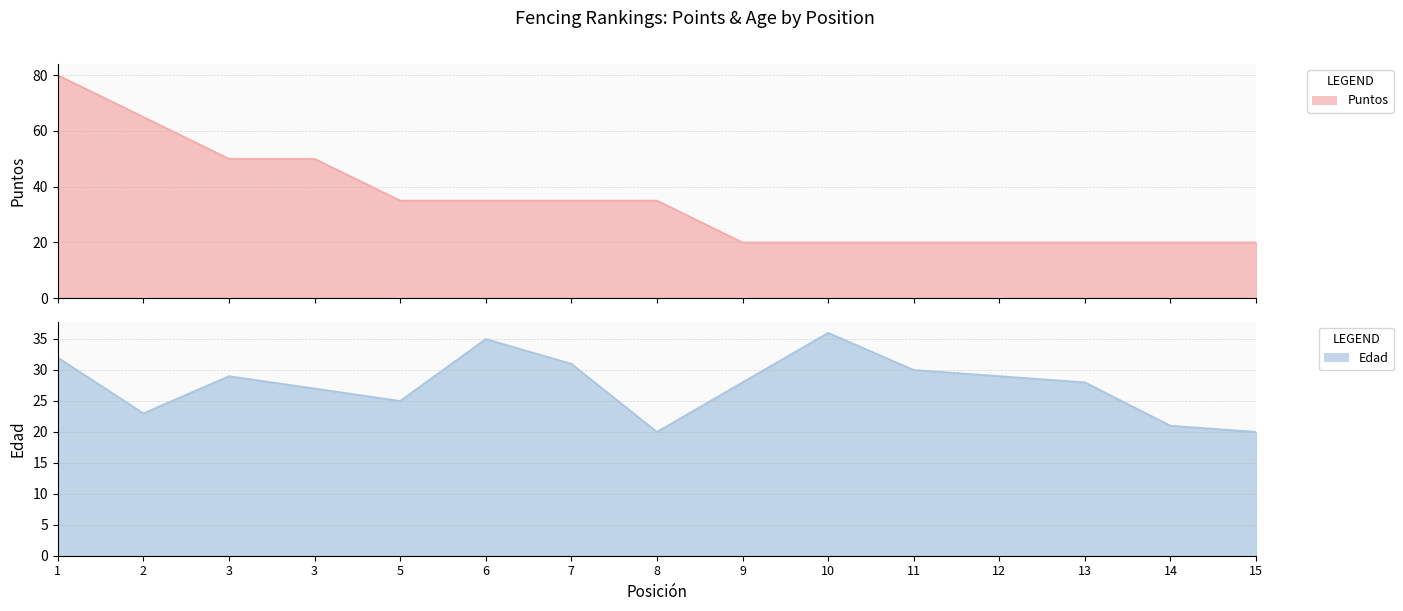

Does the chart have visible grid lines?

Yes